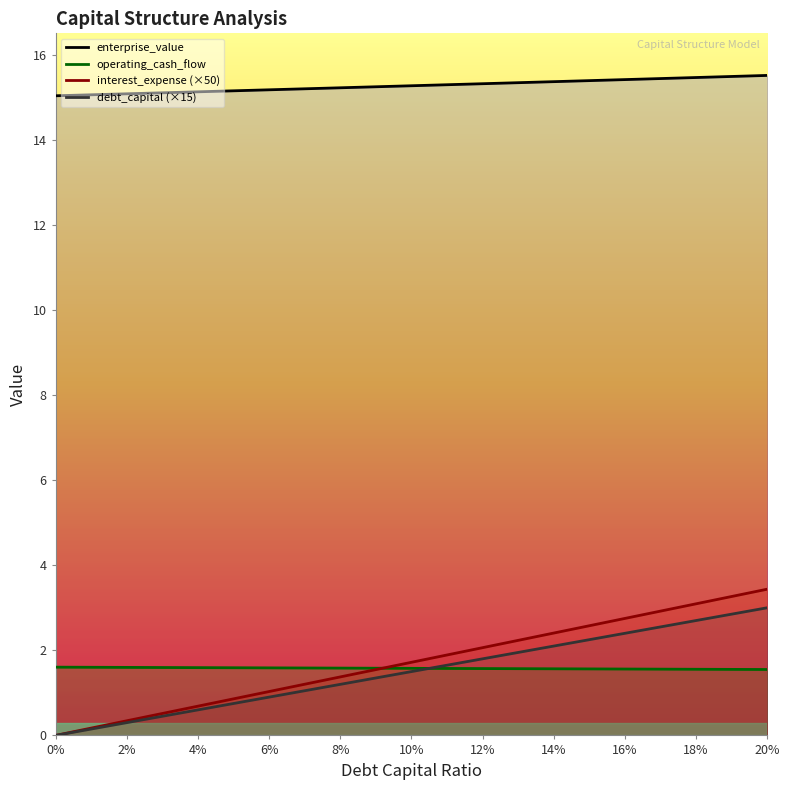

Is the value of interest_expense (×50) at 20% greater than the value of debt_capital (×15) at 14%?

Yes